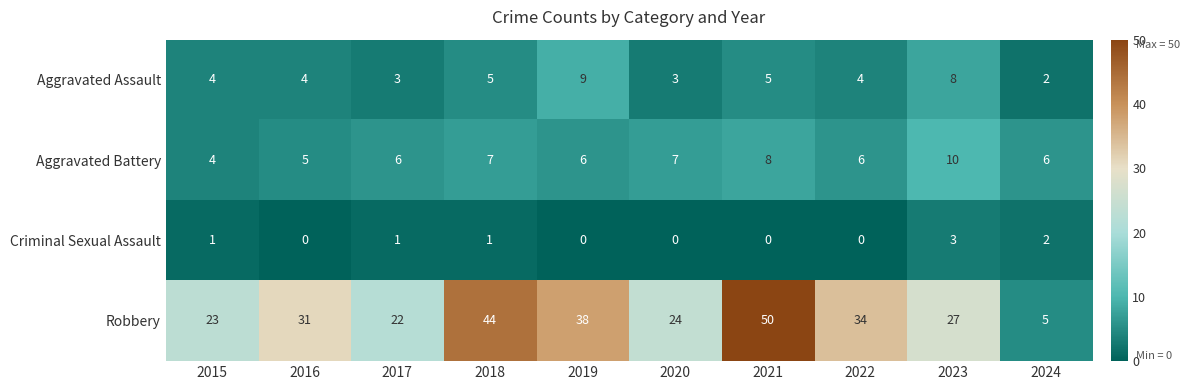

What is the approximate value of Aggravated Assault at 2015?

4